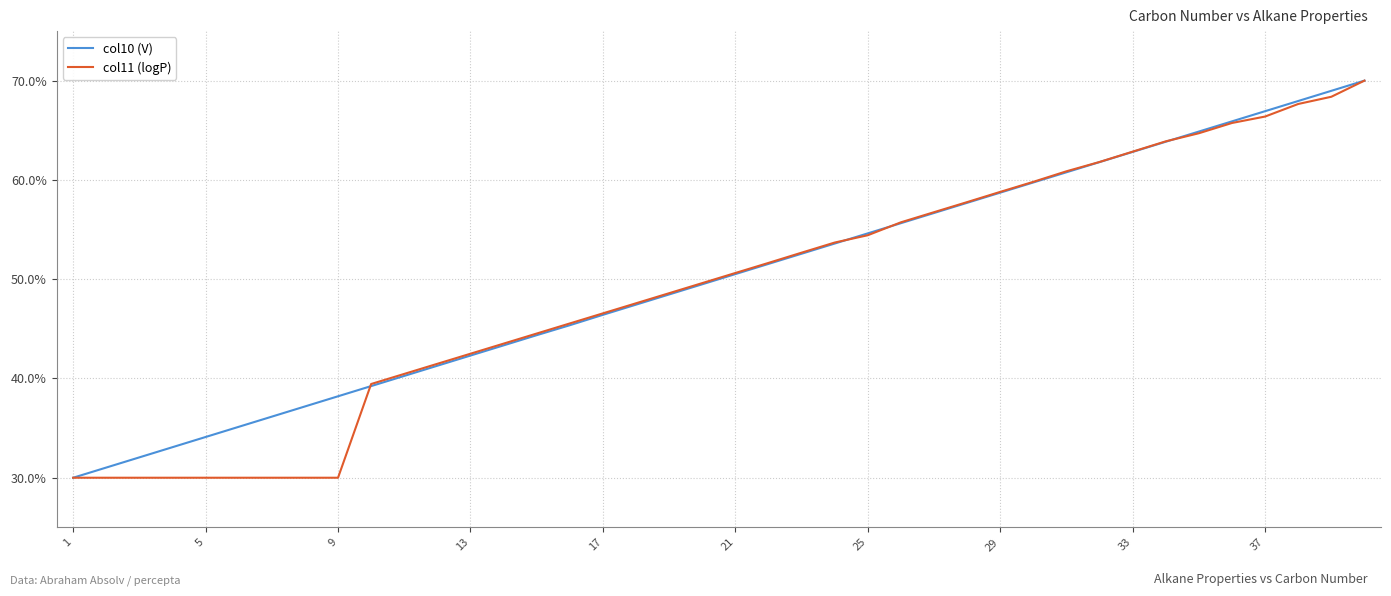

What are all the series names shown in the legend?

col10 (V), col11 (logP)